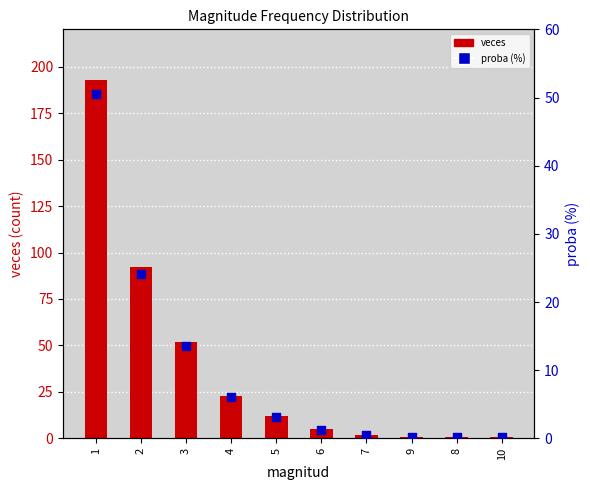

Which series reaches the minimum Y coordinate?

proba (%)